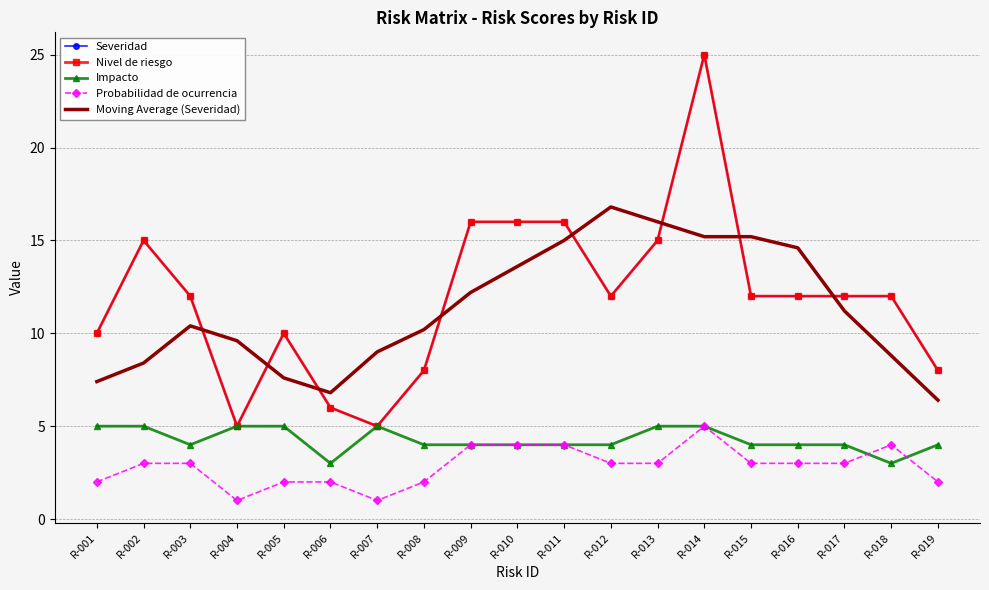

What is the minimum value shown in the chart?

1.0